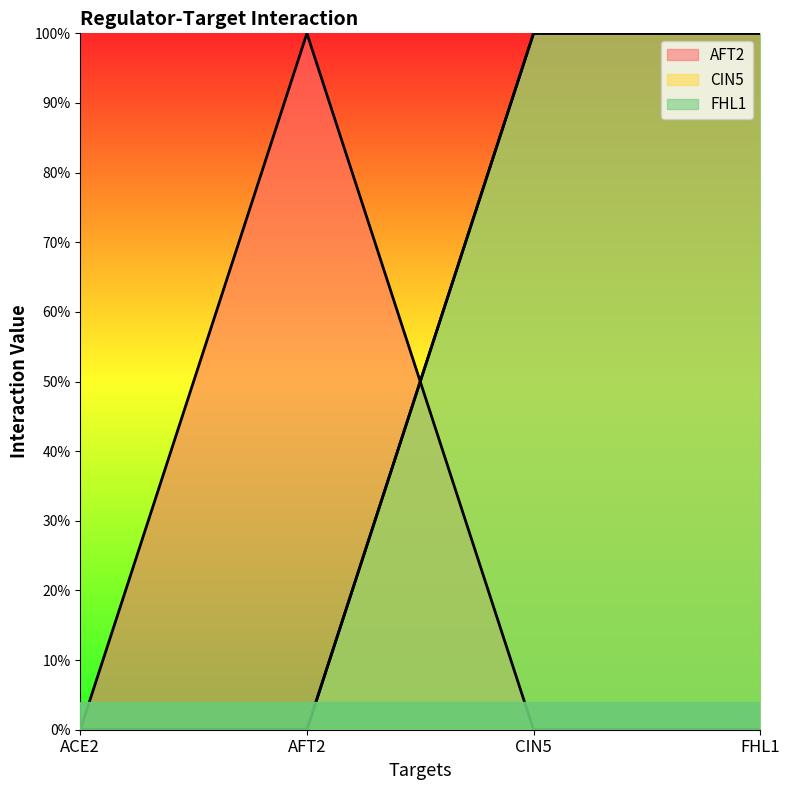

What is the sum of all AFT2 values?

1